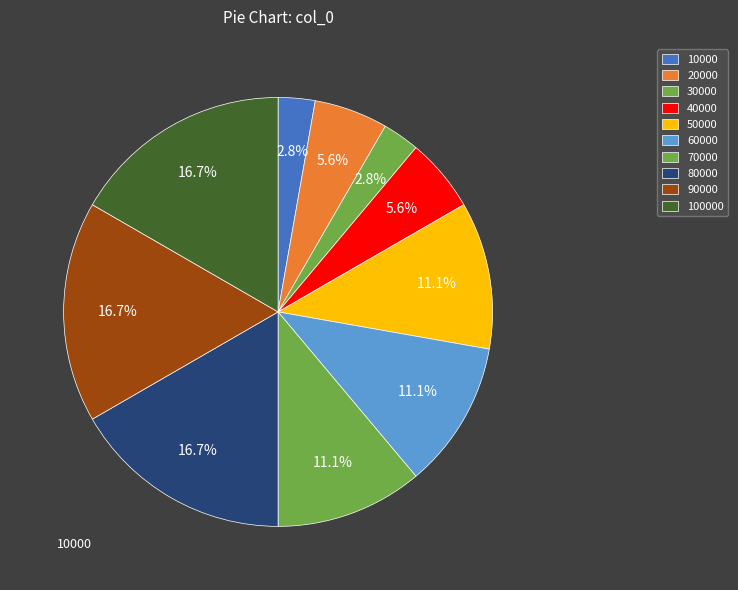

Is there any slice that represents more than half of the pie?

No